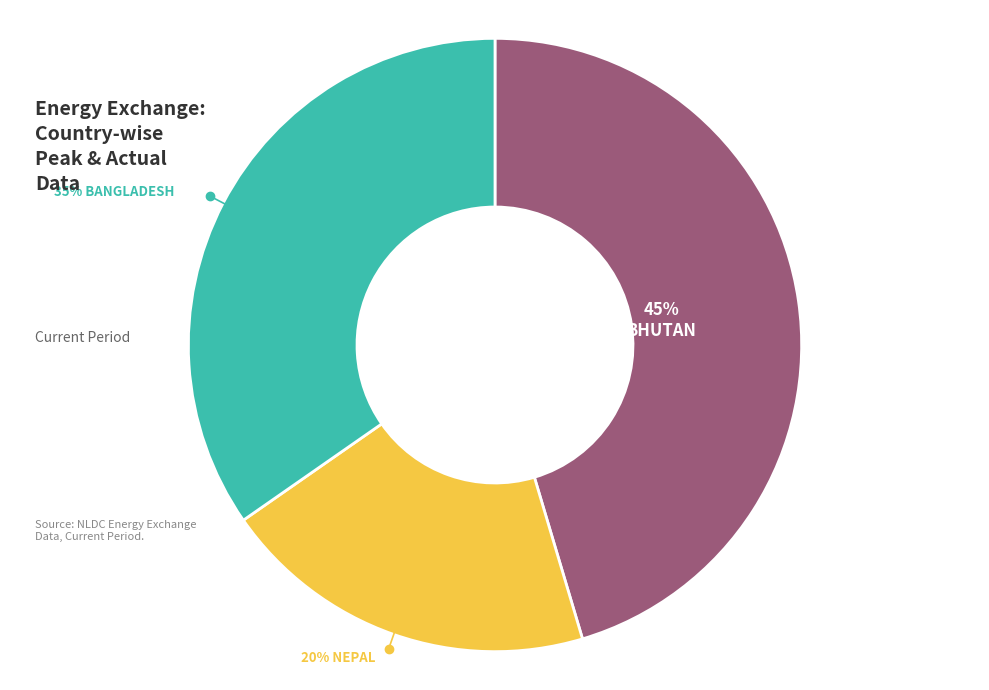

How many segments does this pie chart have?

3